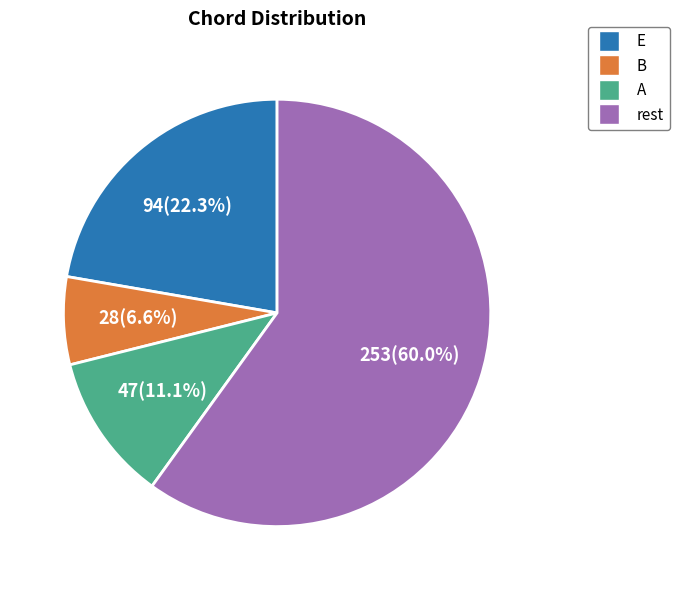

Is it true that A is 11% of the pie?

True